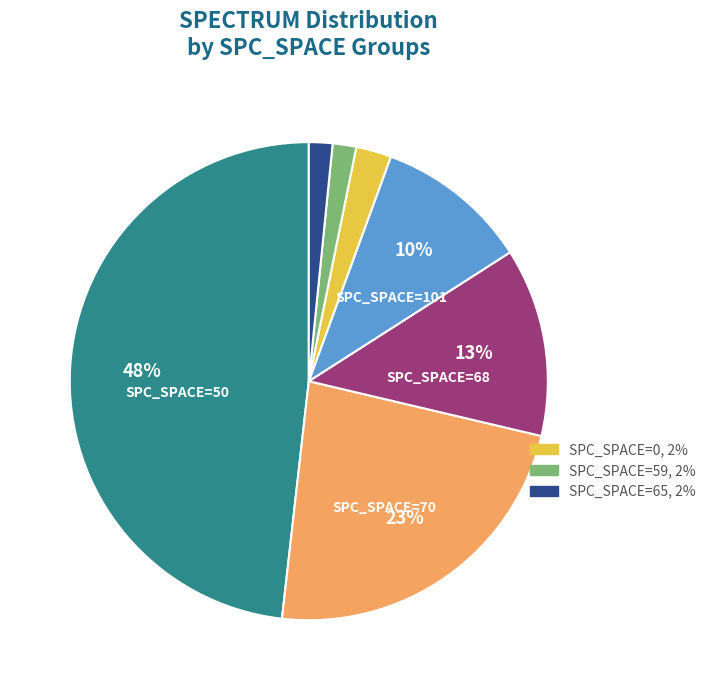

To the nearest percent, what is the average slice percentage?

14%